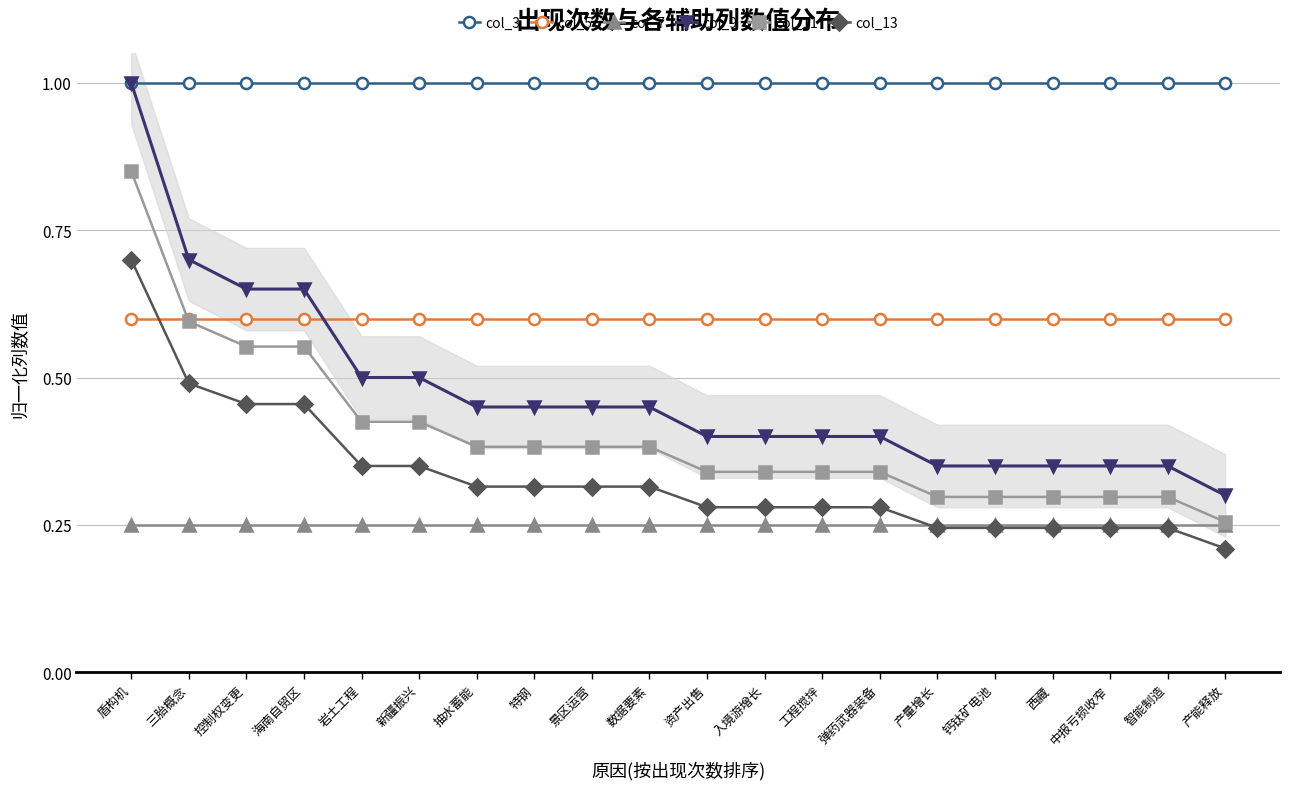

At how many categories does at least one series exceed 0?

20